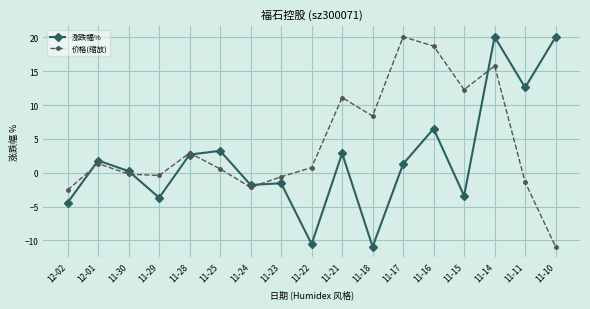

What is the average value of the 价格(缩放) series?

4.3